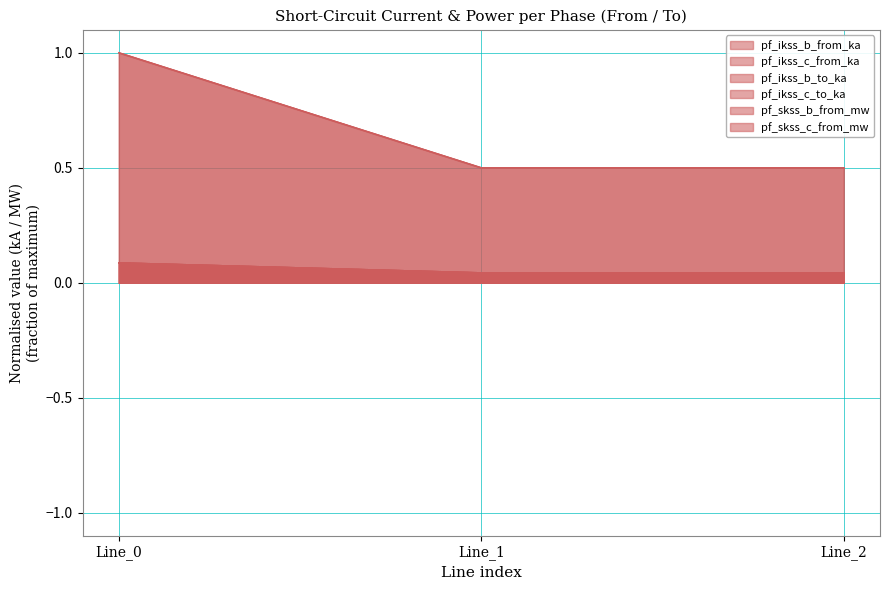

What is the sum of all pf_ikss_c_from_ka values?

0.2